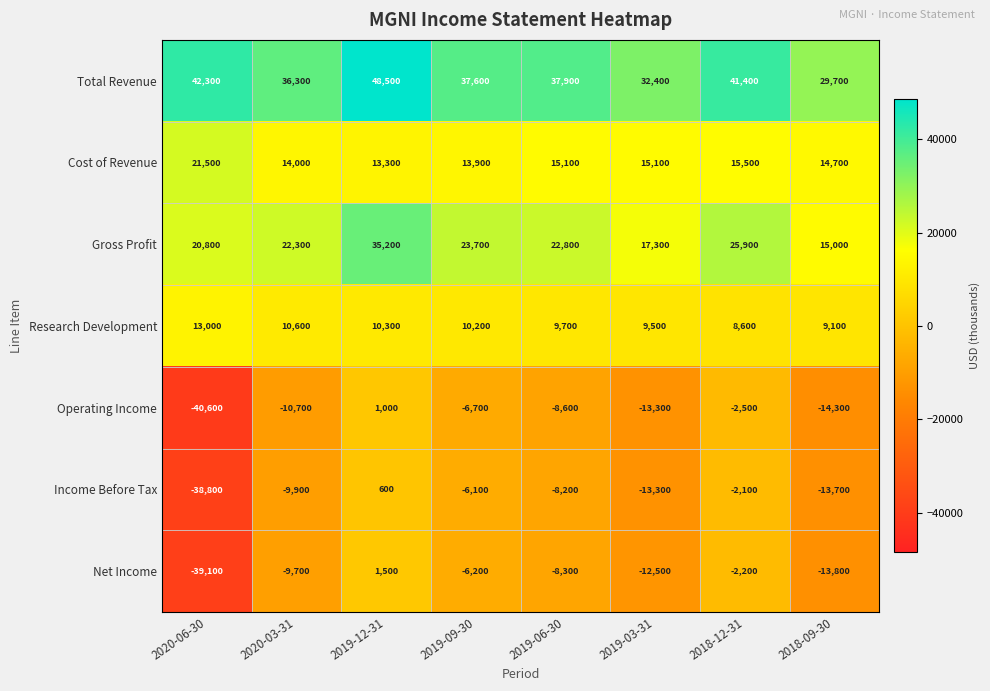

Which series has the largest total across all categories?

Total Revenue